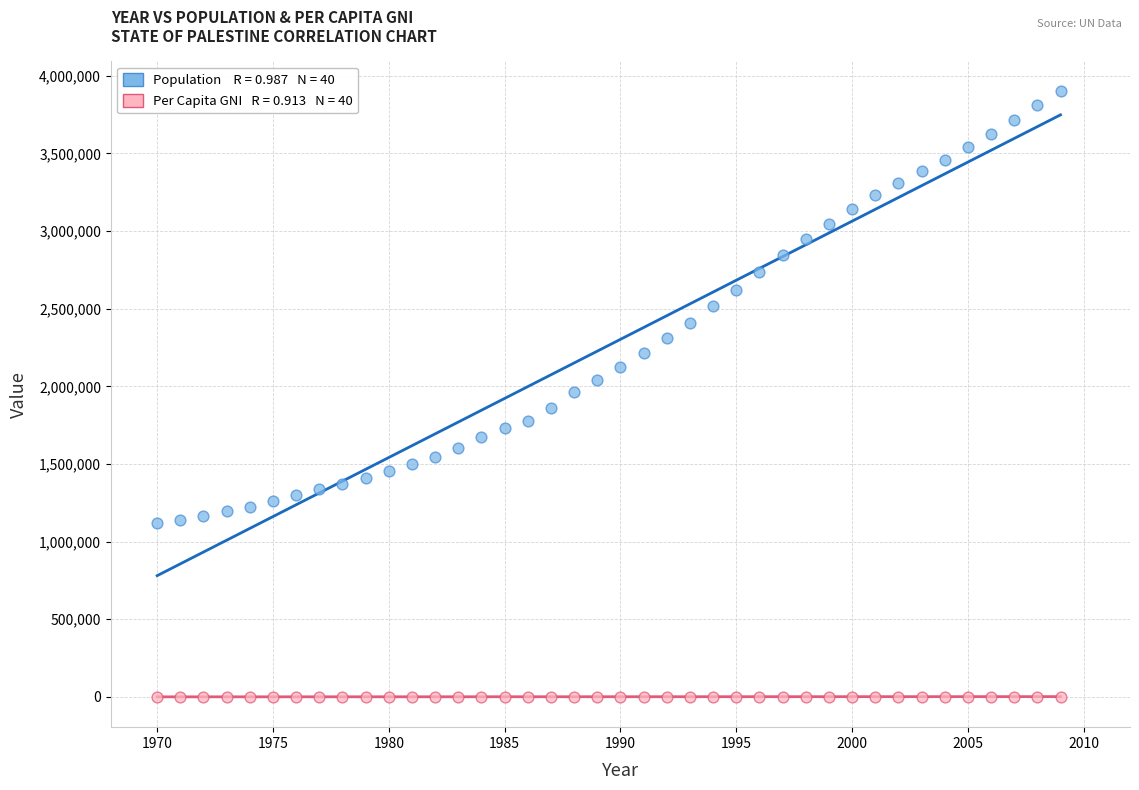

Across all data points, what is the range of X values (max minus min)?

39